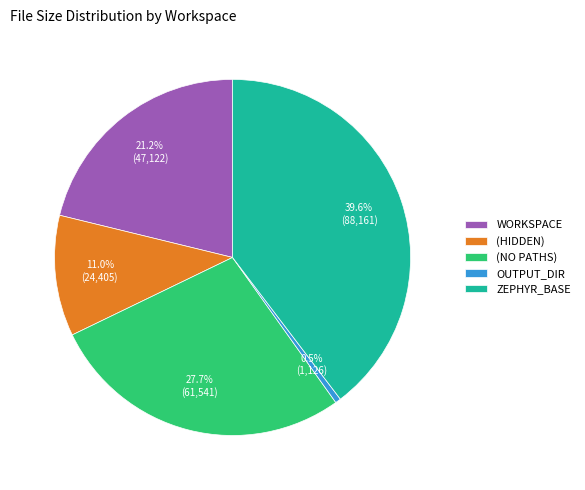

Is the sum of OUTPUT_DIR and WORKSPACE greater than half?

No